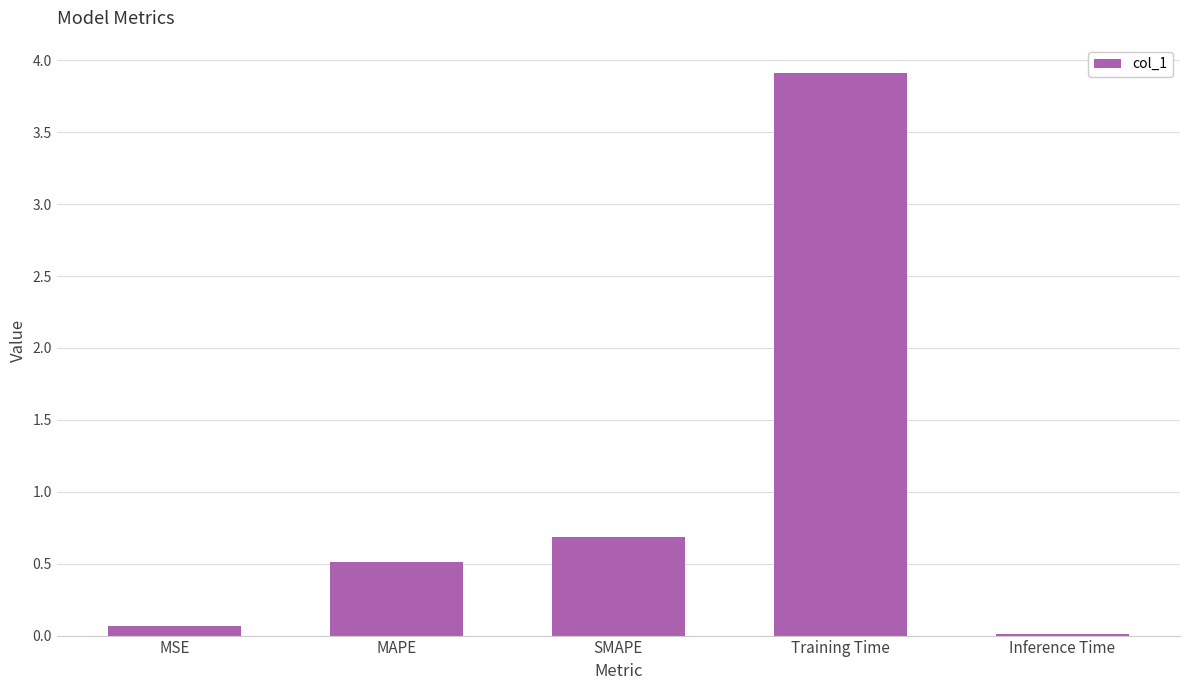

The chart shows a value of 0.9 at SMAPE. True or false?

False